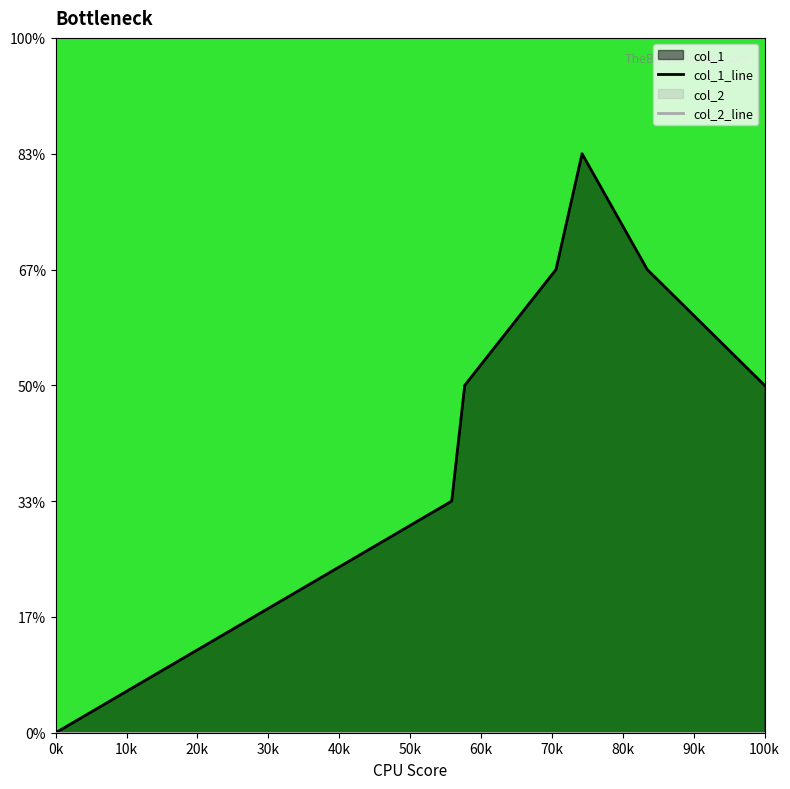

Does the chart display data point markers on the line(s)?

No